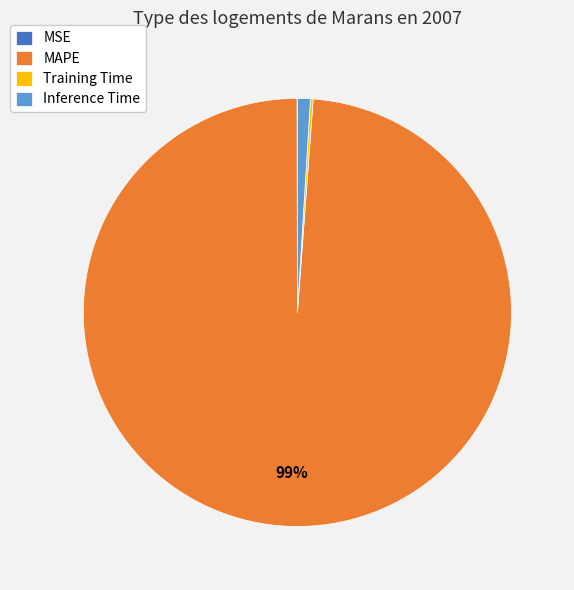

Which slice is the largest?

MAPE